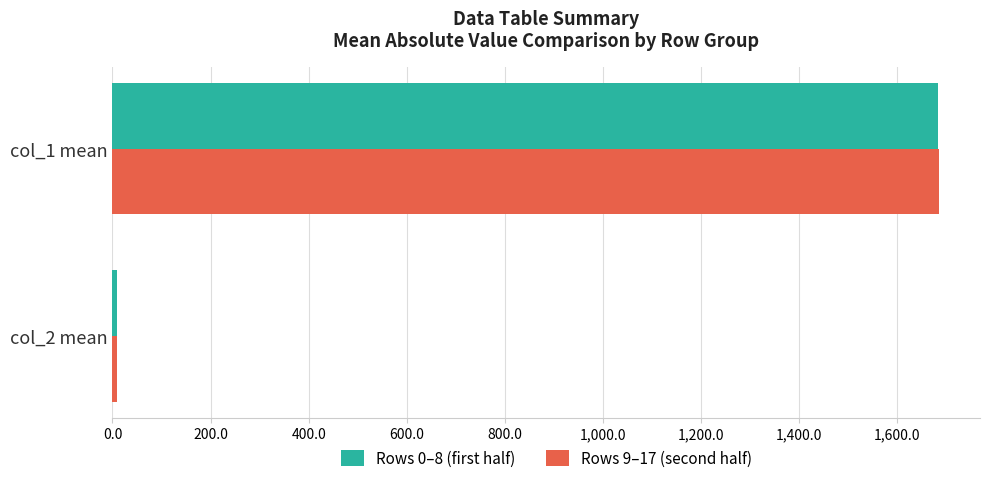

Which series has the largest range (max minus min)?

Rows 9–17 (second half)